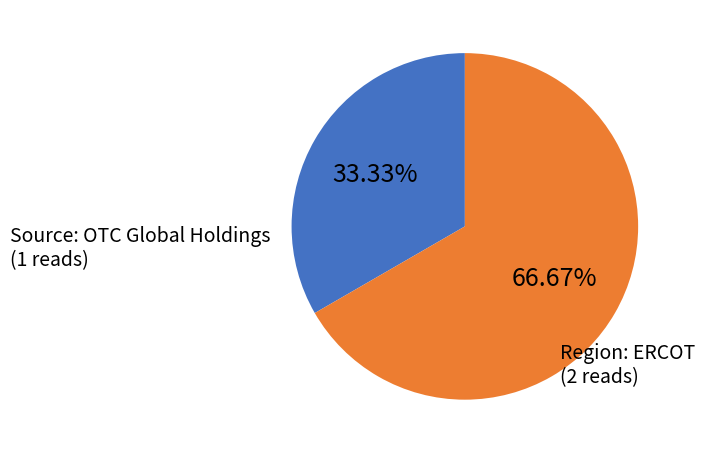

Count the number of slices in the pie.

2